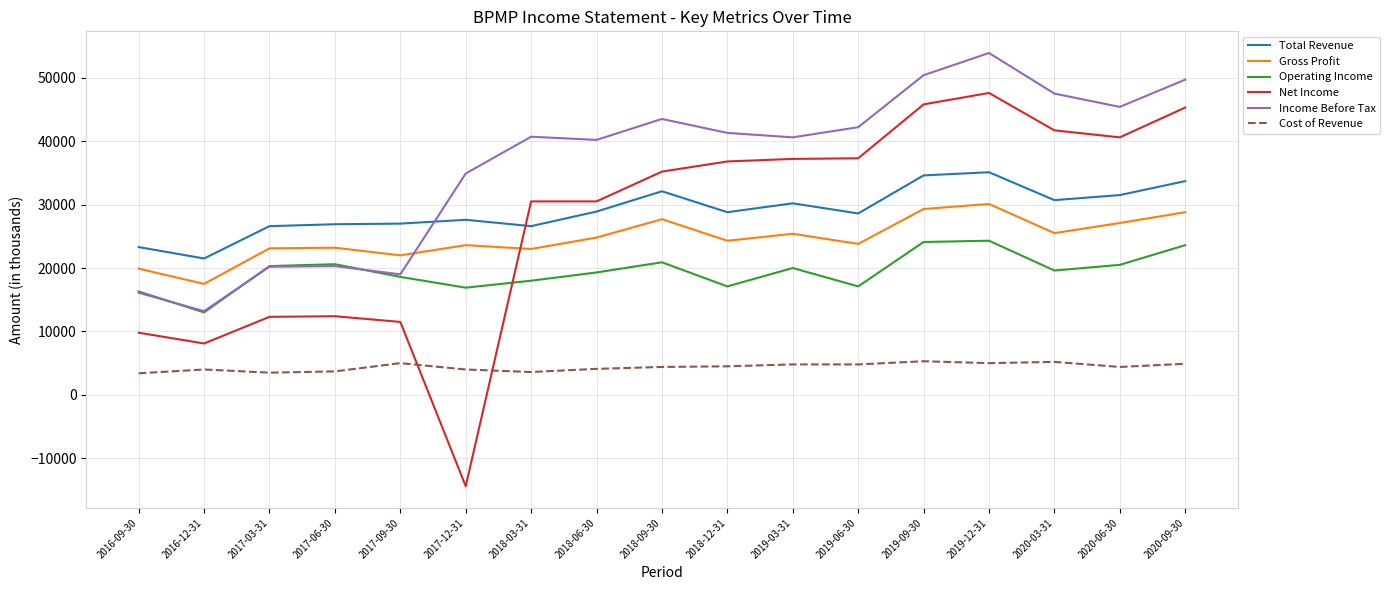

True or false: Total Revenue and Income Before Tax intersect in this chart.

True